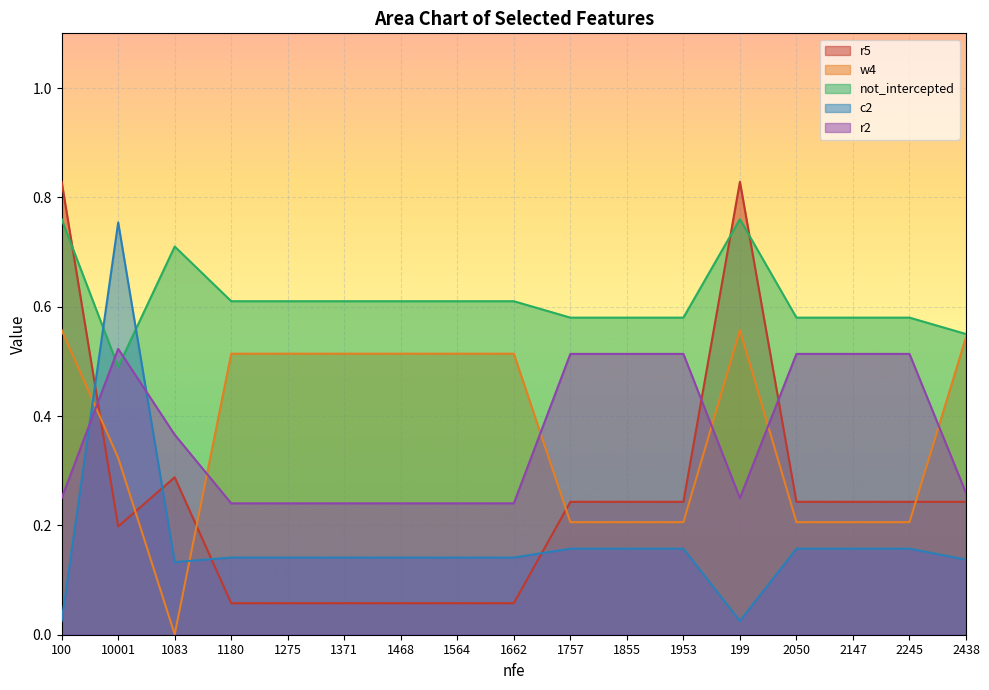

Rank the series at 2245 from highest to lowest value.

not_intercepted, r2, r5, w4, c2